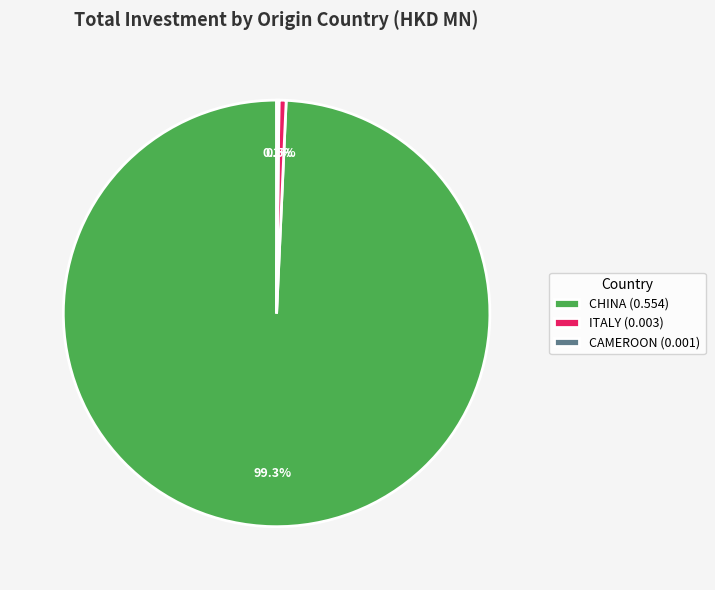

Which slice is the largest?

CHINA (0.554)